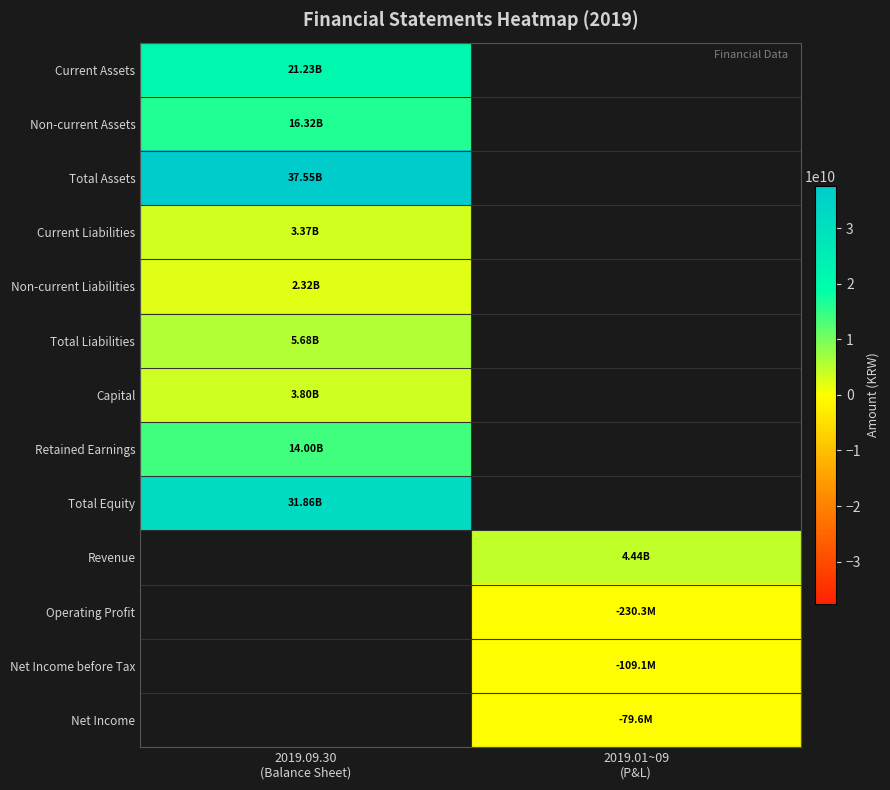

What is the minimum value shown in the chart?

-230292084.0